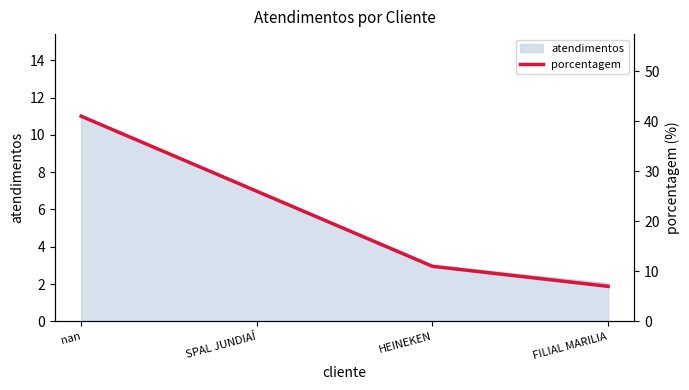

What is the maximum value shown in the chart?

41